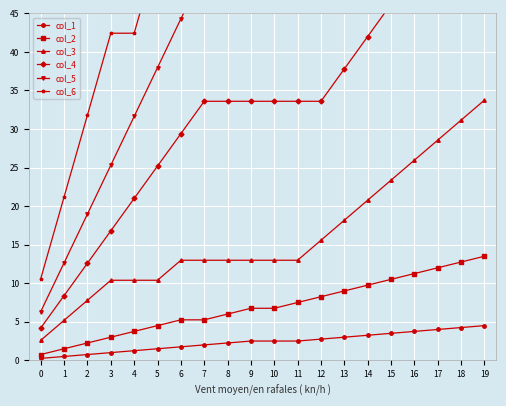

What is the difference between the maximum and minimum values in the col_3 series?

31.2